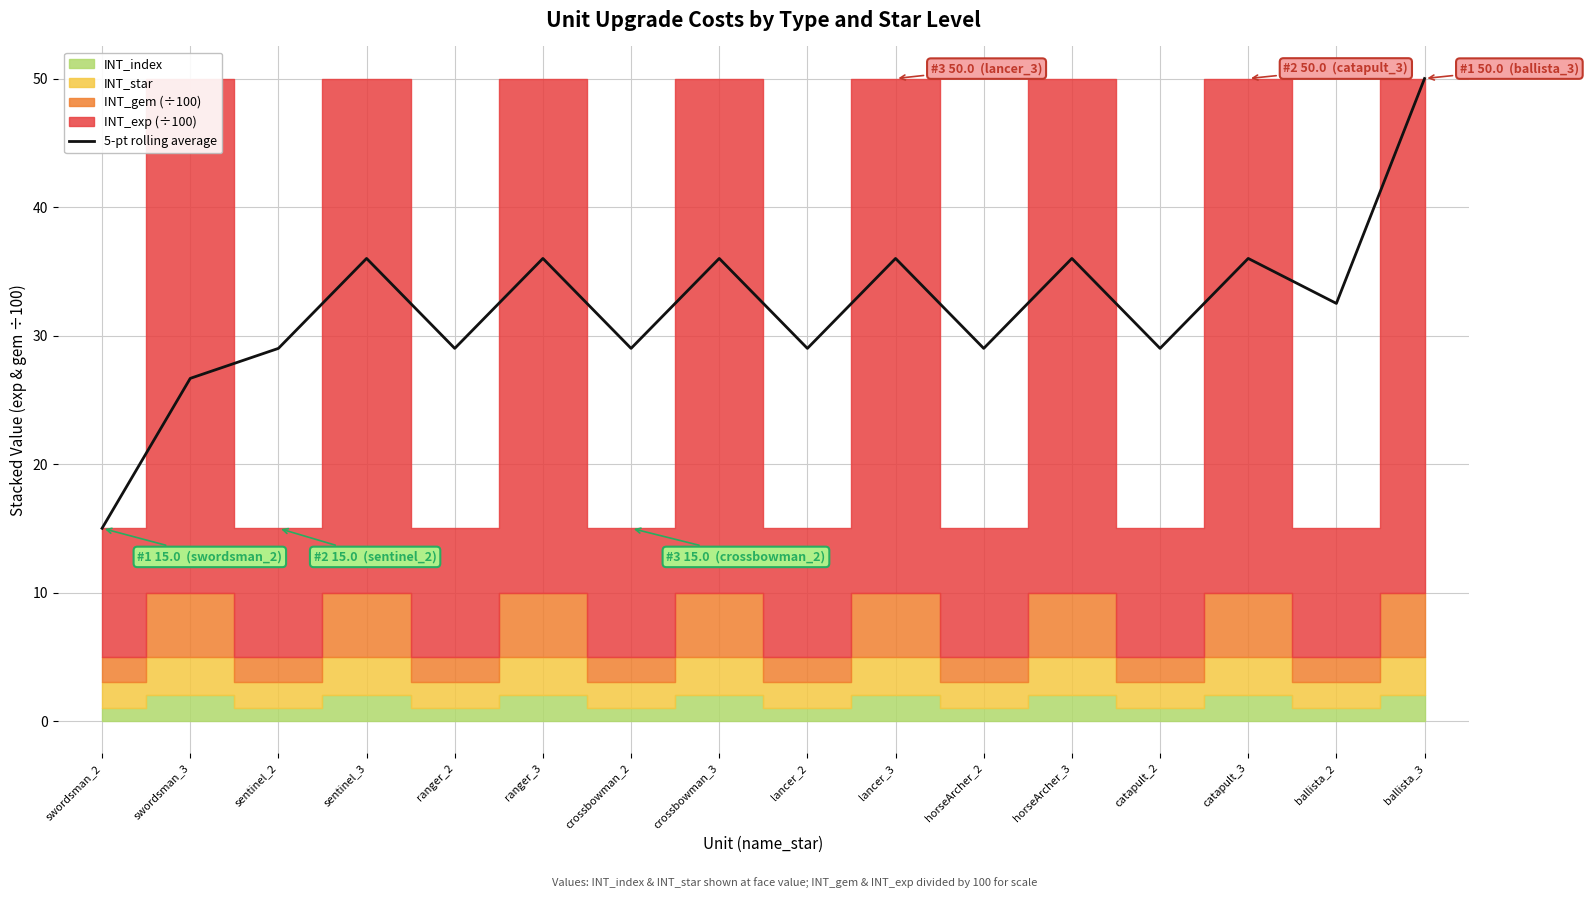

How many points are higher than both their immediate neighbors (excluding endpoints)?

6